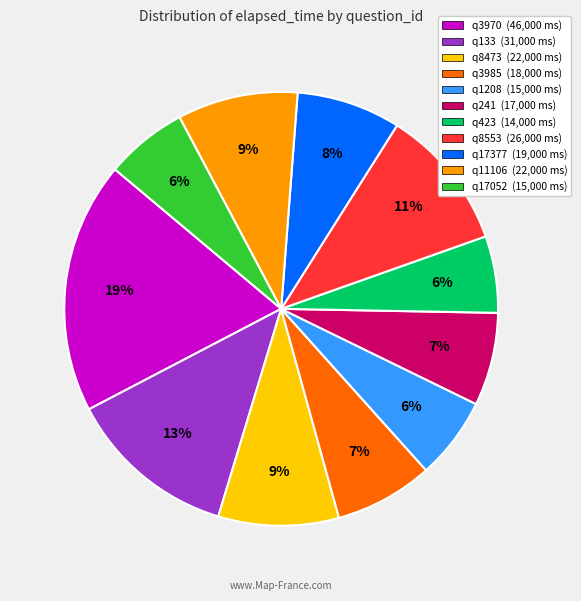

To the nearest percent, what is the combined percentage of q3985 and q8473?

16%